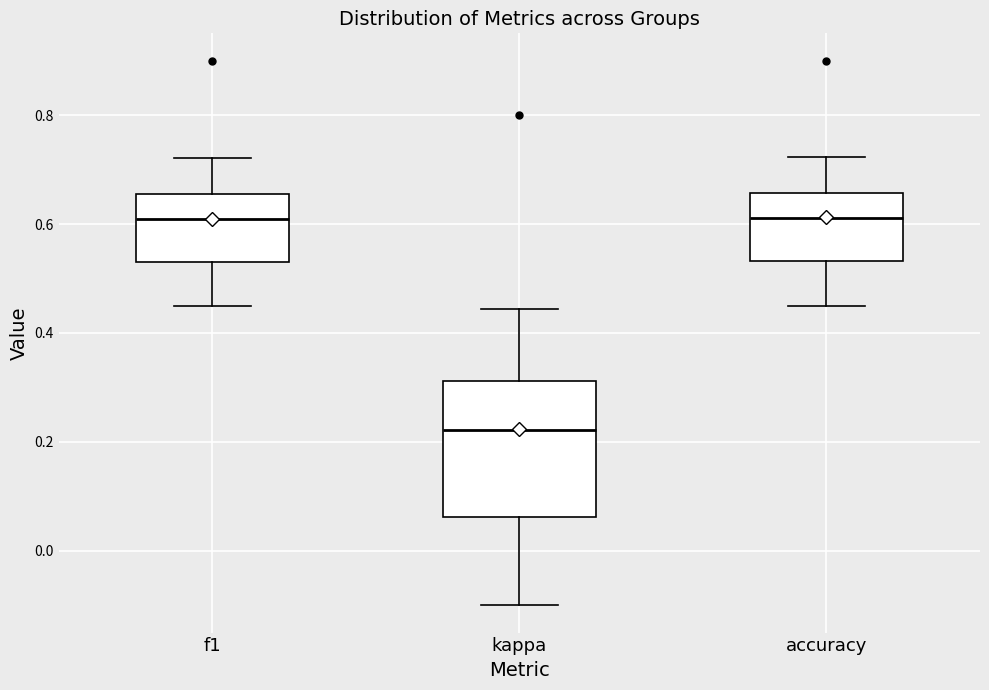

Reading left to right, transcribe this box plot: for each box, give where its median line is, the range the box spans, and where its two whiskers end, as read against the y-axis. The values are not printed on the chart, so give them approximately, as read against the axis.

f1: median 0.60, box 0.54 to 0.66, whiskers 0.46 to 0.72
kappa: median 0.22, box 0.06 to 0.32, whiskers -0.10 to 0.44
accuracy: median 0.62, box 0.54 to 0.66, whiskers 0.46 to 0.72